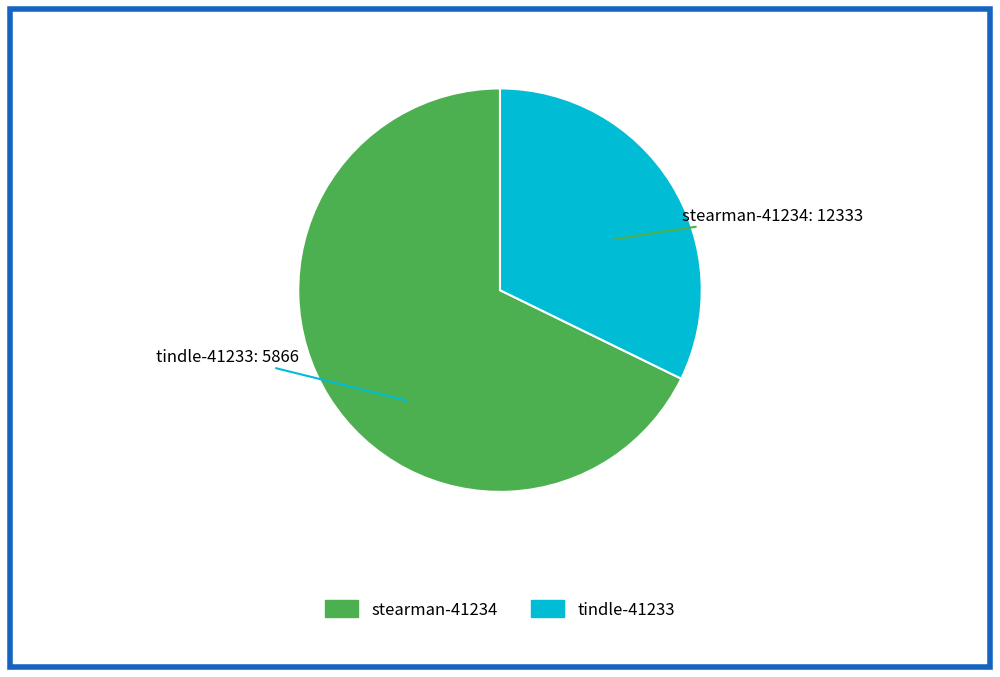

Is it true that tindle-41233 is 32% of the pie?

True